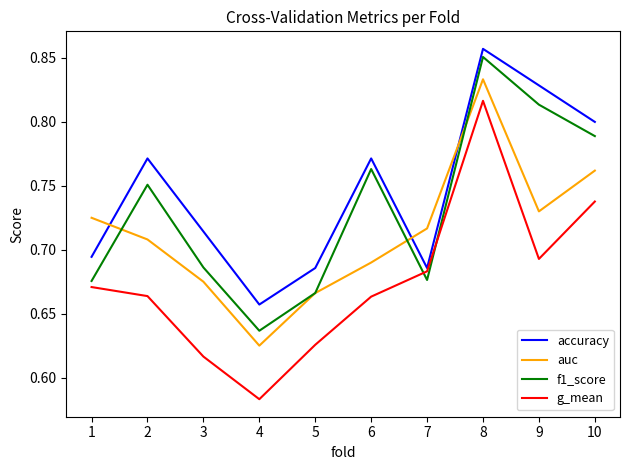

Where is the first local maximum for f1_score?

2